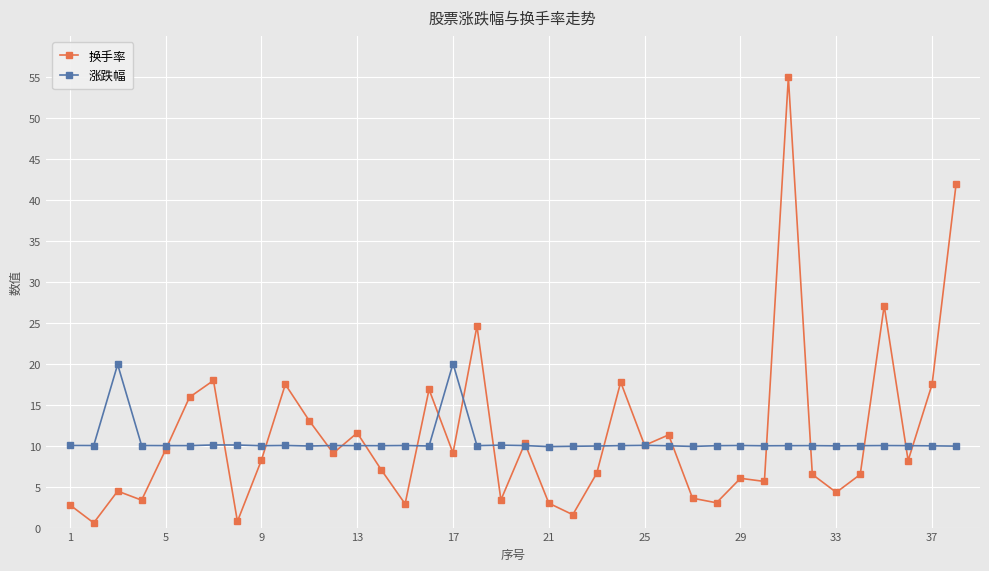

Which series has the widest spread of values?

换手率